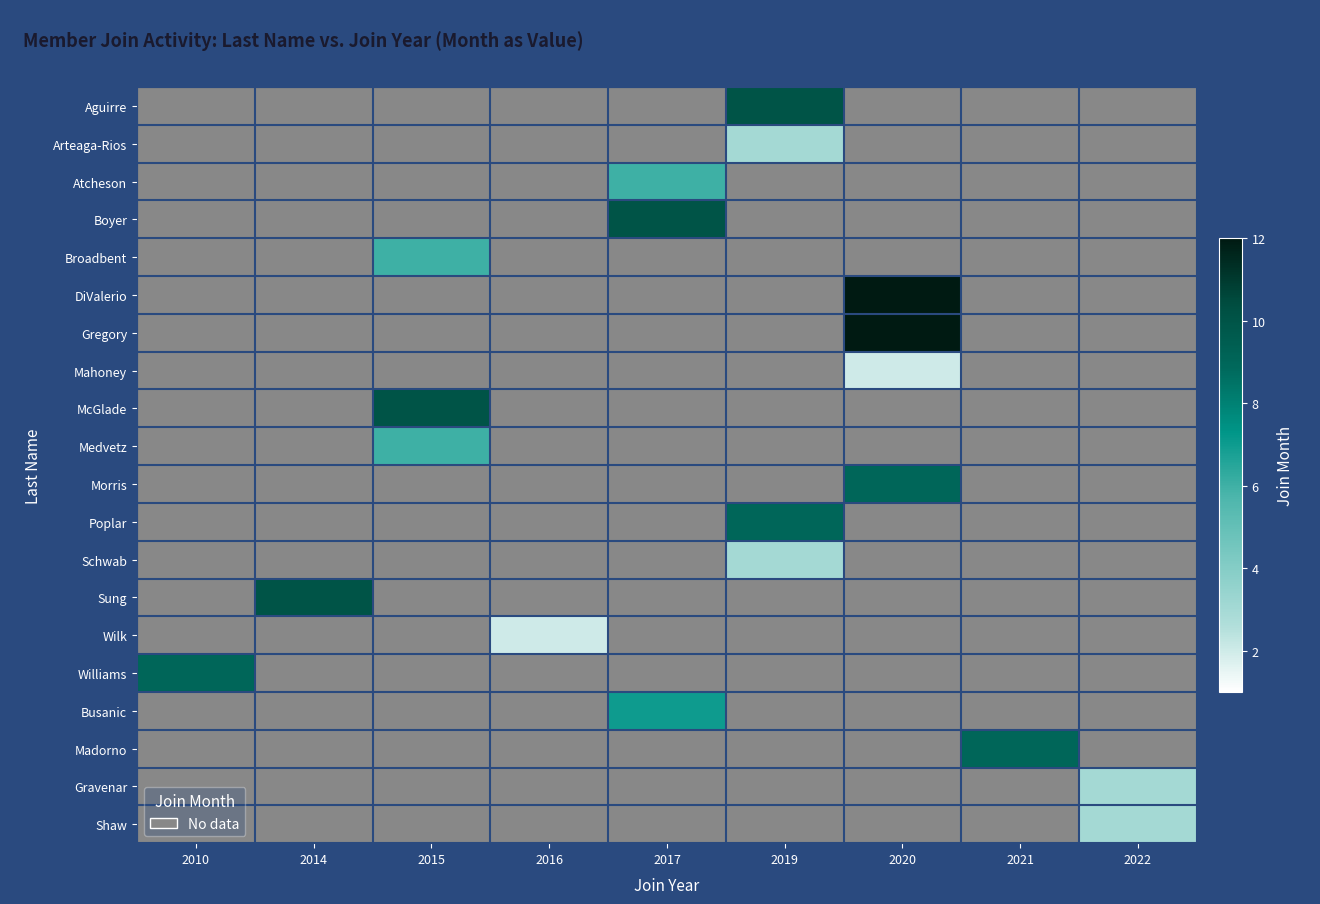

At which category is the sum across all series the highest?

2020